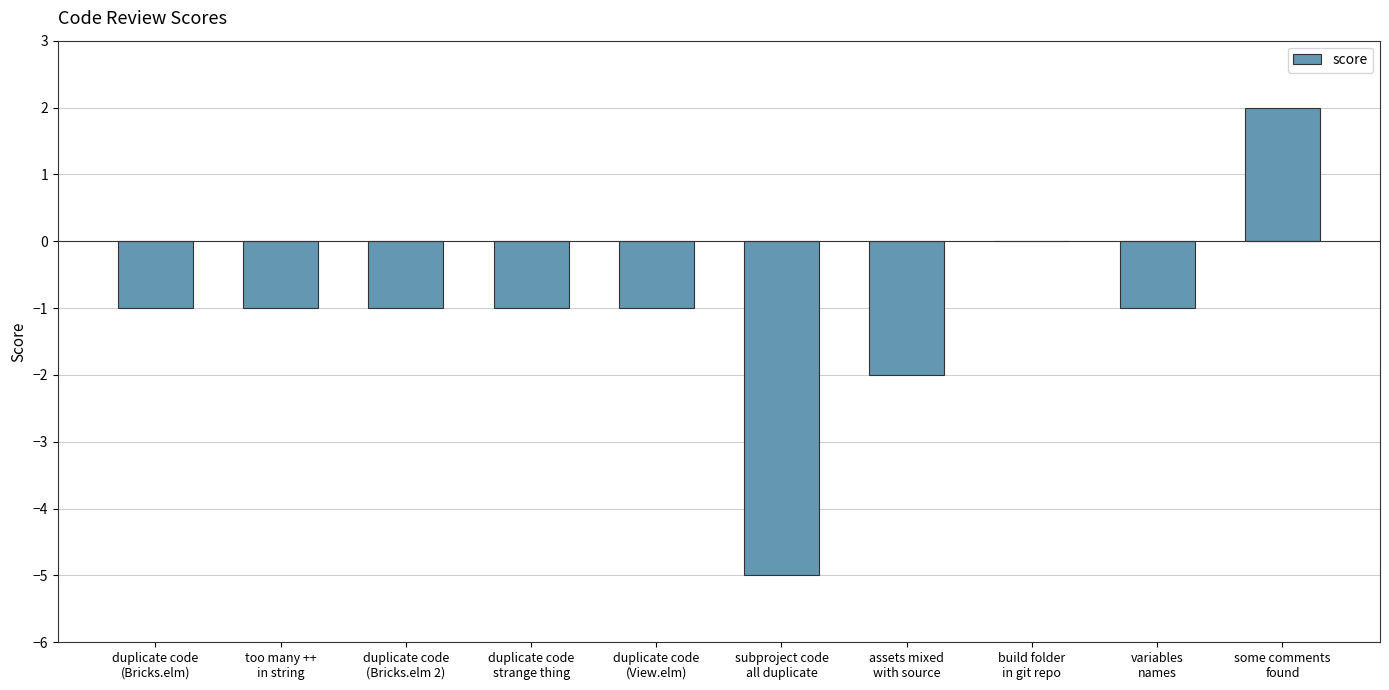

What is the sum of all values?

-11